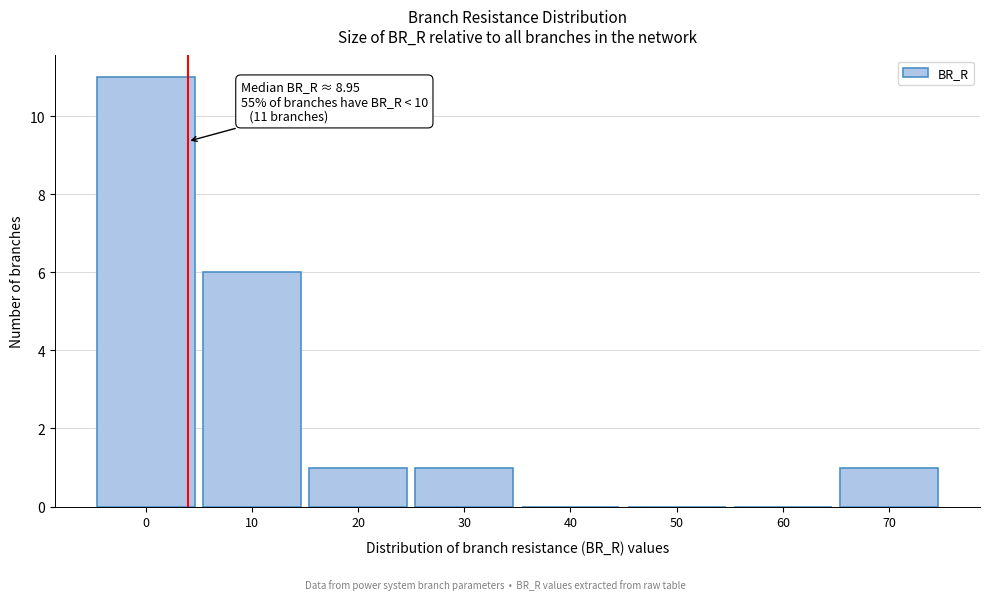

Reading right to left, extract all data points from this chart.

70=1	60=0	50=0	40=0	30=1	20=1	10=6	0=11